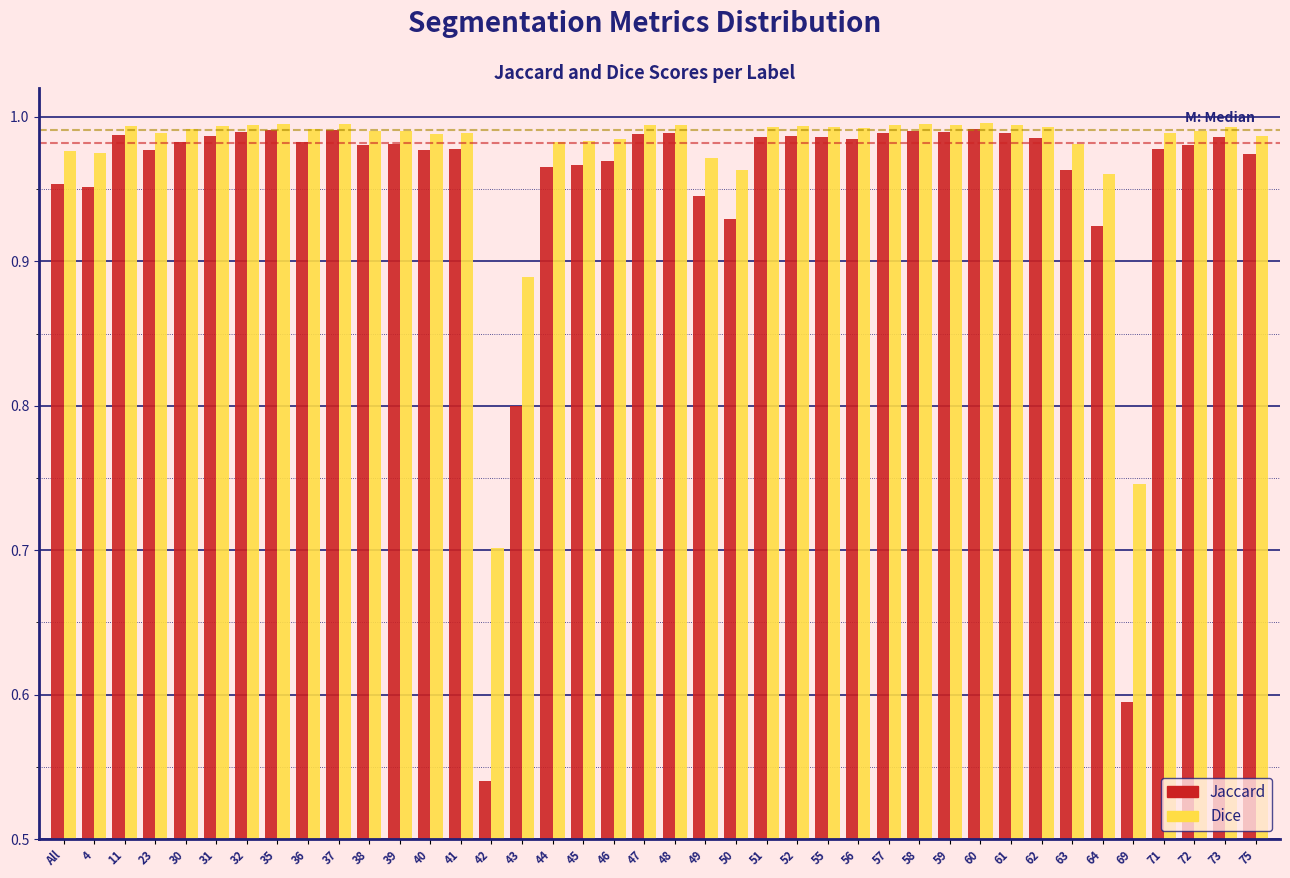

Rank the series at 43 from lowest to highest value.

Jaccard, Dice